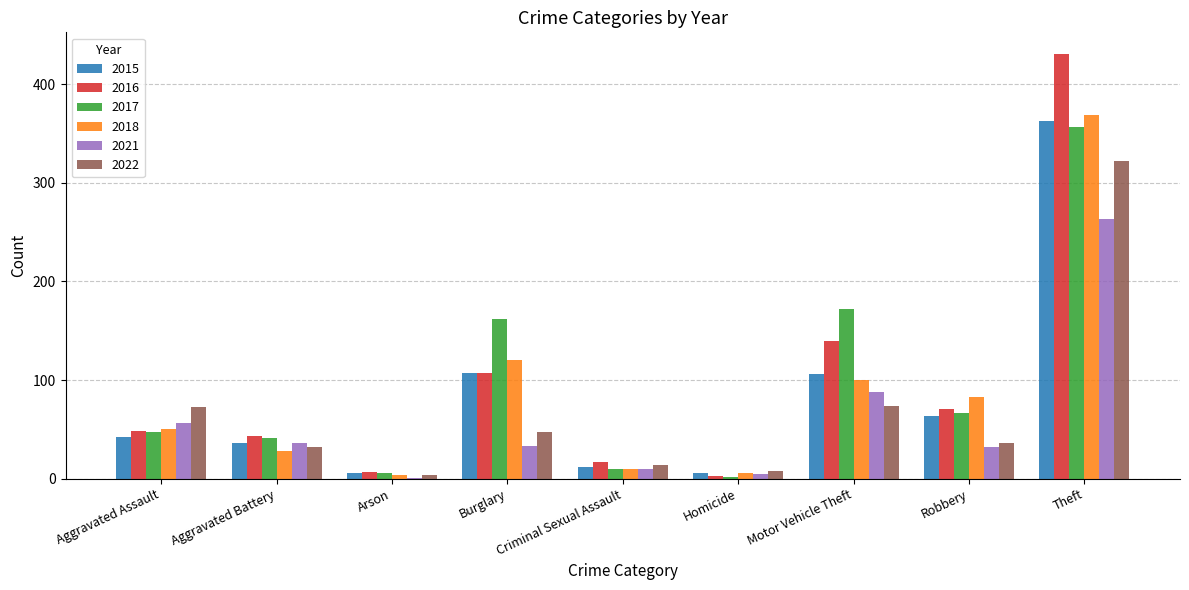

What is the highest value of the 2021 series?

263